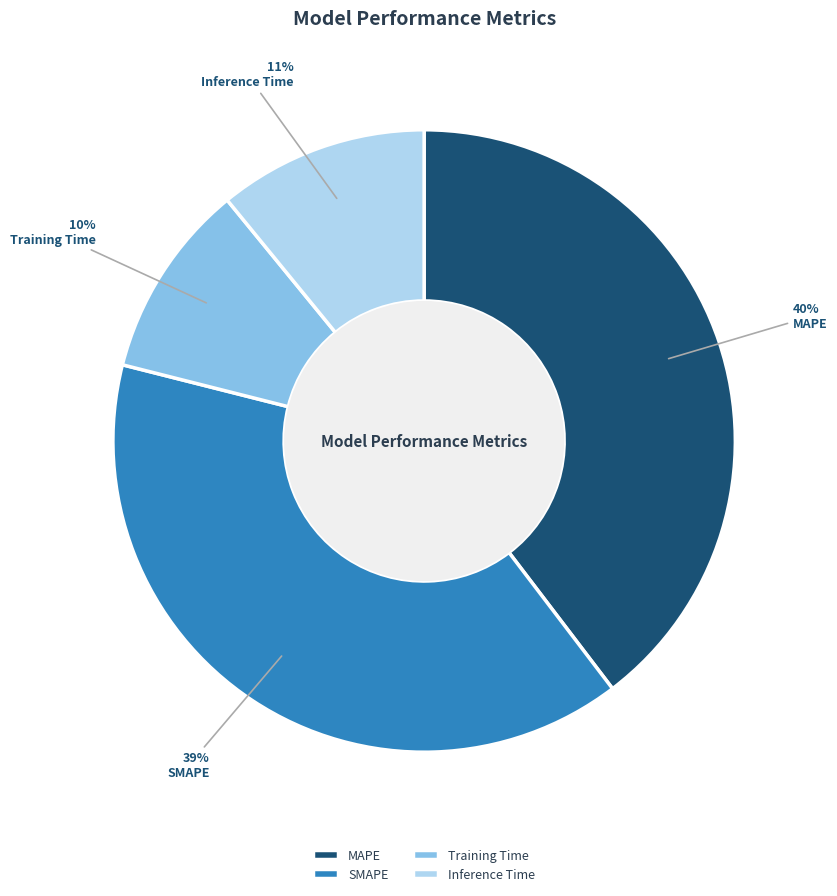

The SMAPE slice represents 39% of the pie. True or false?

True